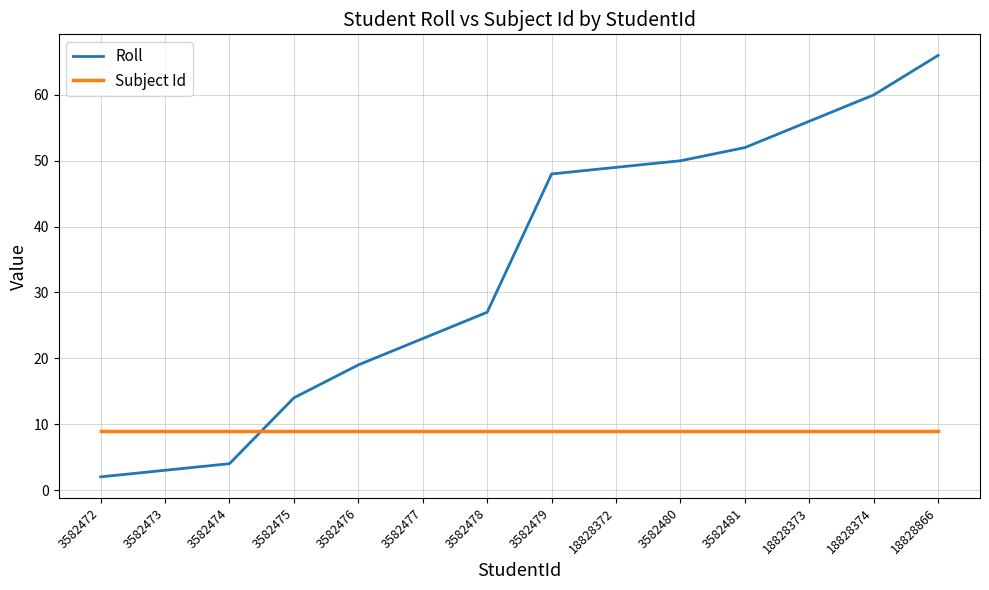

What is the difference between the highest and lowest values at 3582475?

5